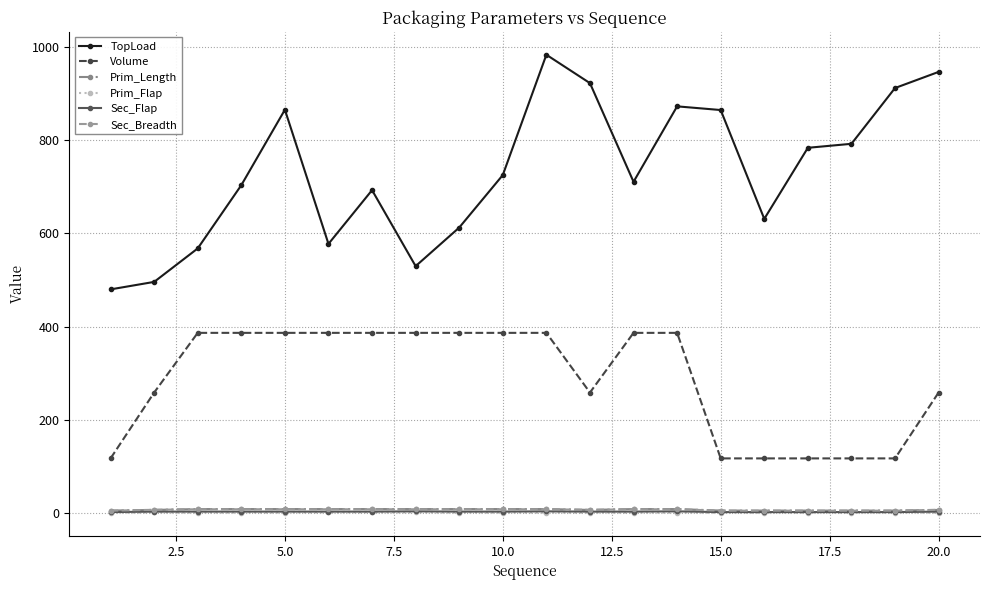

True or false: Sec_Flap has more than 1 points higher than both neighbors.

True